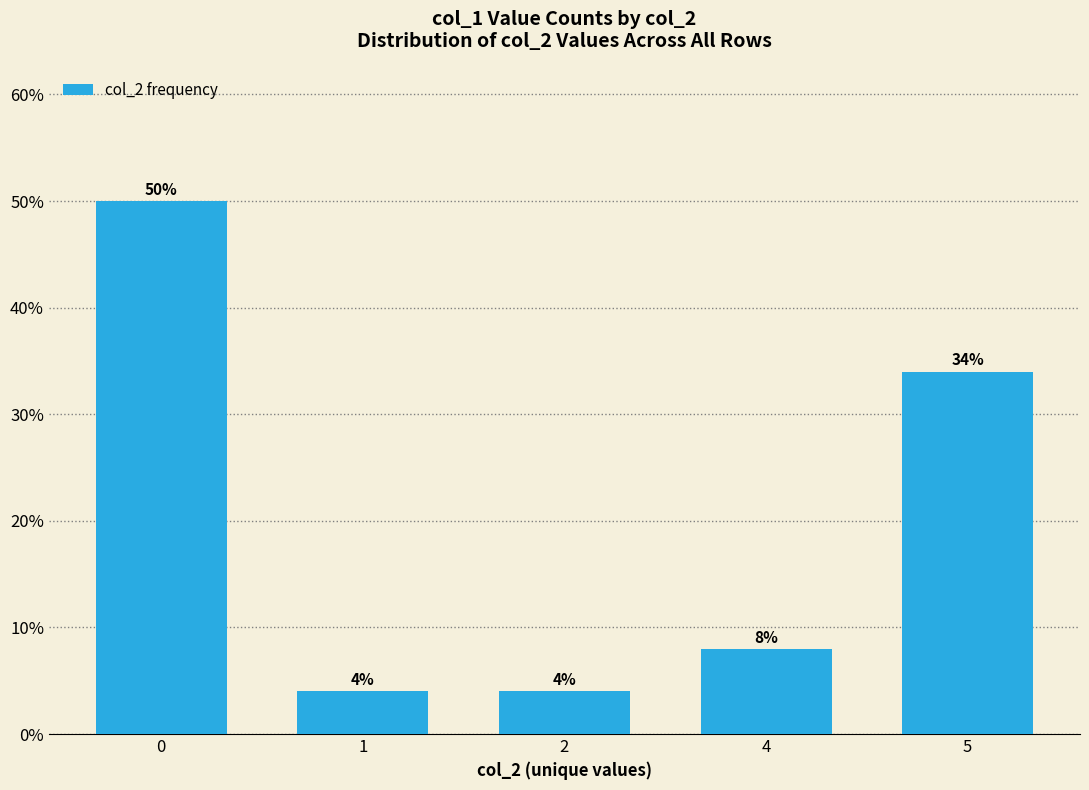

Is it true that the value at 4 is 8?

True